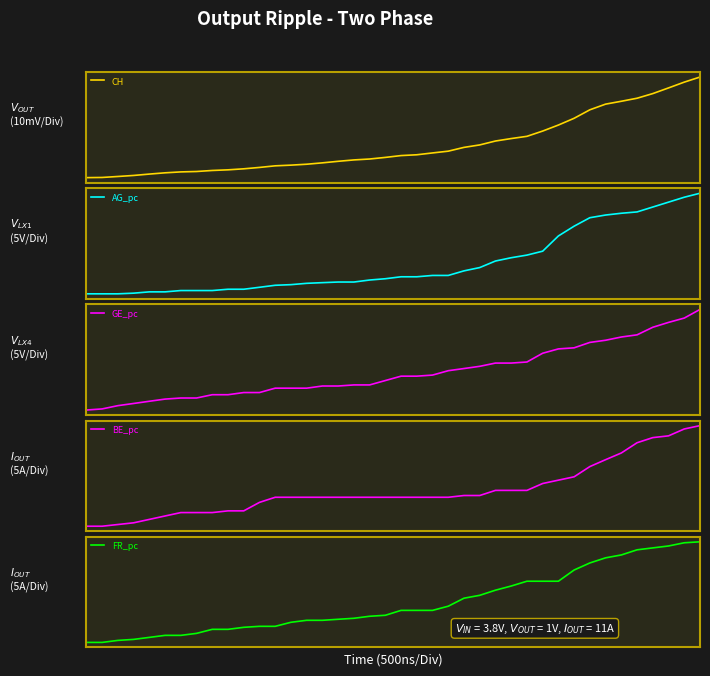

True or false: FR_pc and BE_pc cross at least once.

False